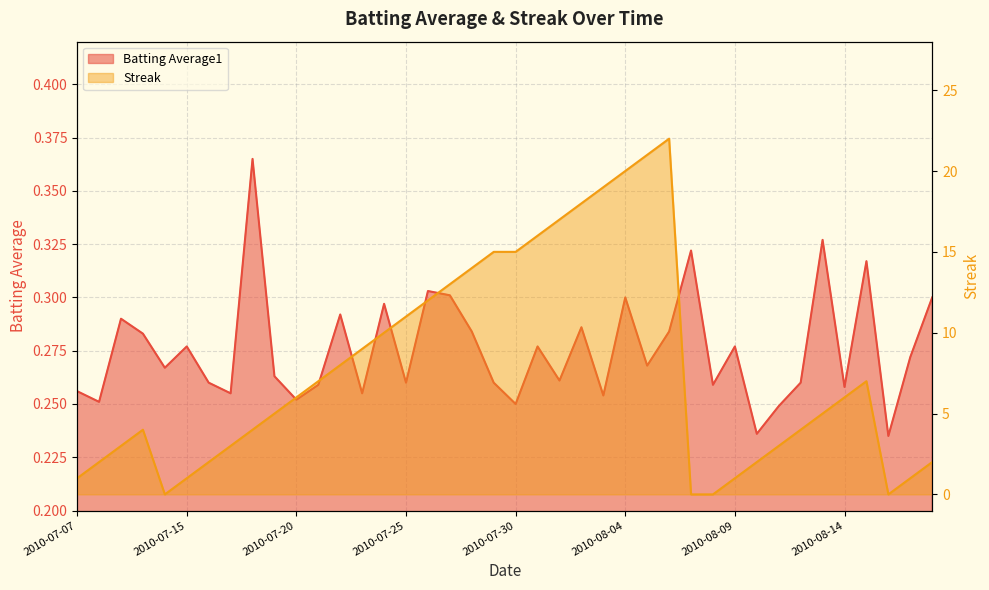

Reading left to right, extract all data points from this chart.

Batting Average1: 2010-07-07=0.3	2010-07-08=0.3	2010-07-09=0.3	2010-07-10=0.3	2010-07-11=0.3	2010-07-15=0.3	2010-07-16=0.3	2010-07-17=0.3	2010-07-18=0.4	2010-07-19=0.3	2010-07-20=0.3	2010-07-21=0.3	2010-07-22=0.3	2010-07-23=0.3	2010-07-24=0.3	2010-07-25=0.3	2010-07-26=0.3	2010-07-27=0.3	2010-07-28=0.3	2010-07-29=0.3	2010-07-30=0.2	2010-07-31=0.3	2010-08-01=0.3	2010-08-02=0.3	2010-08-03=0.3	2010-08-04=0.3	2010-08-05=0.3	2010-08-06=0.3	2010-08-07=0.3	2010-08-08=0.3	2010-08-09=0.3	2010-08-10=0.2	2010-08-11=0.2	2010-08-12=0.3	2010-08-13=0.3	2010-08-14=0.3	2010-08-15=0.3	2010-08-16=0.2	2010-08-17=0.3	2010-08-18=0.3
Streak: 2010-07-07=1.0	2010-07-08=2.0	2010-07-09=3.0	2010-07-10=4.0	2010-07-11=0.0	2010-07-15=1.0	2010-07-16=2.0	2010-07-17=3.0	2010-07-18=4.0	2010-07-19=5.0	2010-07-20=6.0	2010-07-21=7.0	2010-07-22=8.0	2010-07-23=9.0	2010-07-24=10.0	2010-07-25=11.0	2010-07-26=12.0	2010-07-27=13.0	2010-07-28=14.0	2010-07-29=15.0	2010-07-30=15.0	2010-07-31=16.0	2010-08-01=17.0	2010-08-02=18.0	2010-08-03=19.0	2010-08-04=20.0	2010-08-05=21.0	2010-08-06=22.0	2010-08-07=0.0	2010-08-08=0.0	2010-08-09=1.0	2010-08-10=2.0	2010-08-11=3.0	2010-08-12=4.0	2010-08-13=5.0	2010-08-14=6.0	2010-08-15=7.0	2010-08-16=0.0	2010-08-17=1.0	2010-08-18=2.0